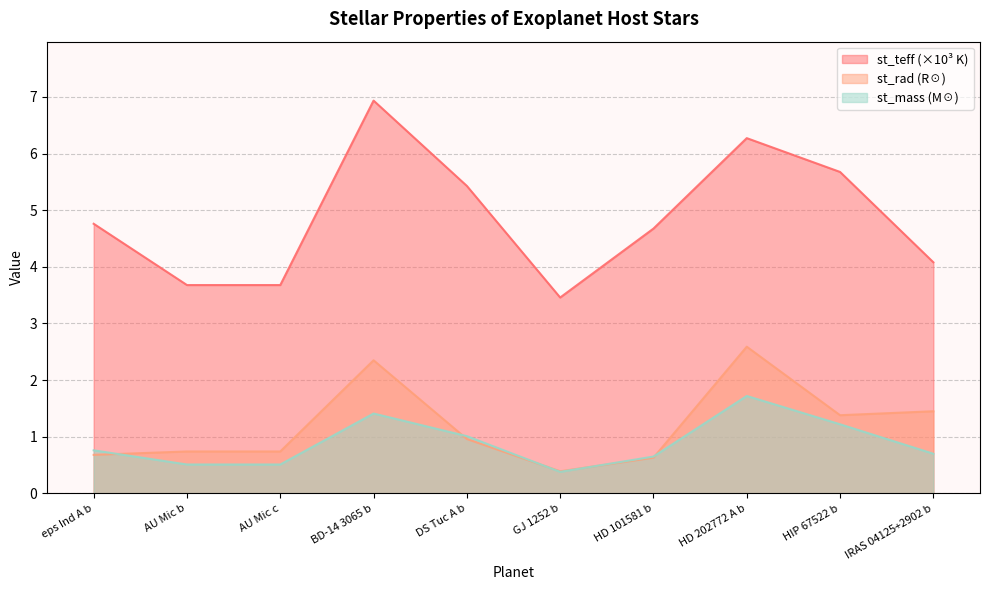

What are all the series names shown in the legend?

st_teff (×10³ K), st_rad (R☉), st_mass (M☉)